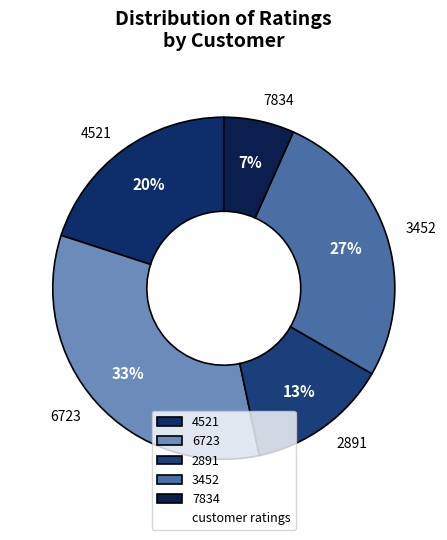

To the nearest percent, what is the average slice percentage?

20%